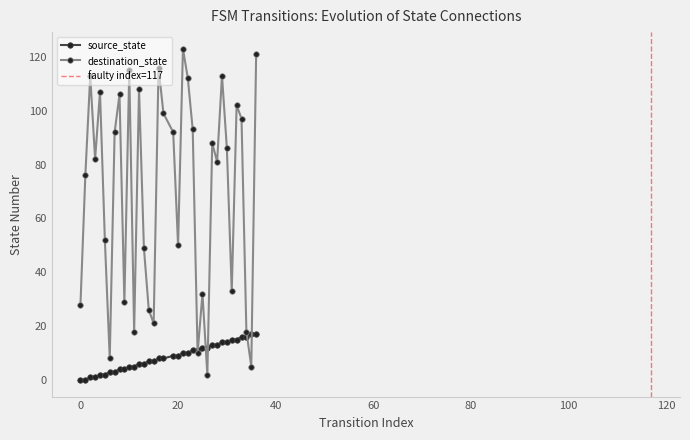

The source_state series shows 13 at 27. True or false?

True